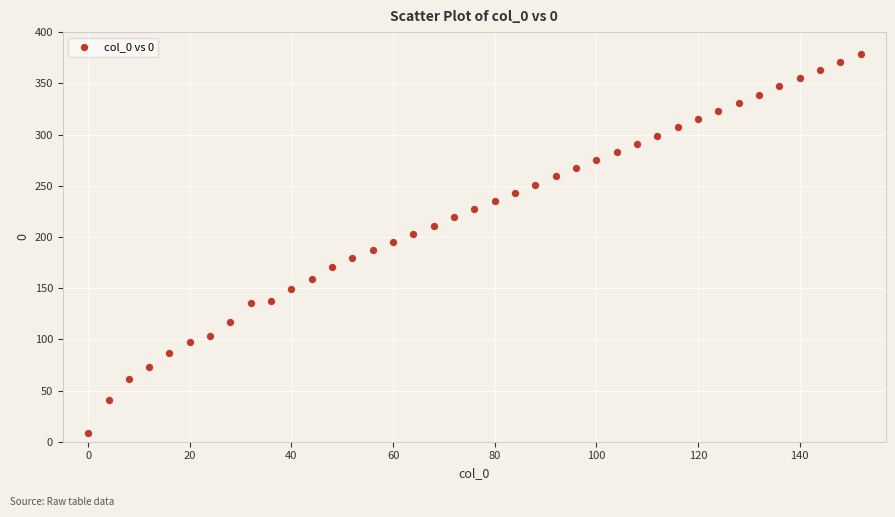

What is the range of Y values (max minus min)?

370